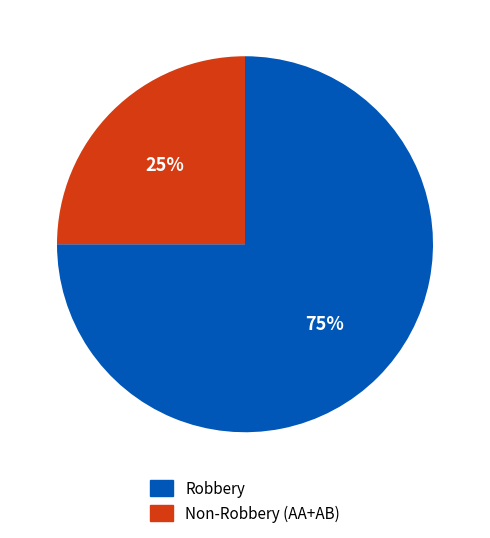

Count the number of slices in the pie.

2